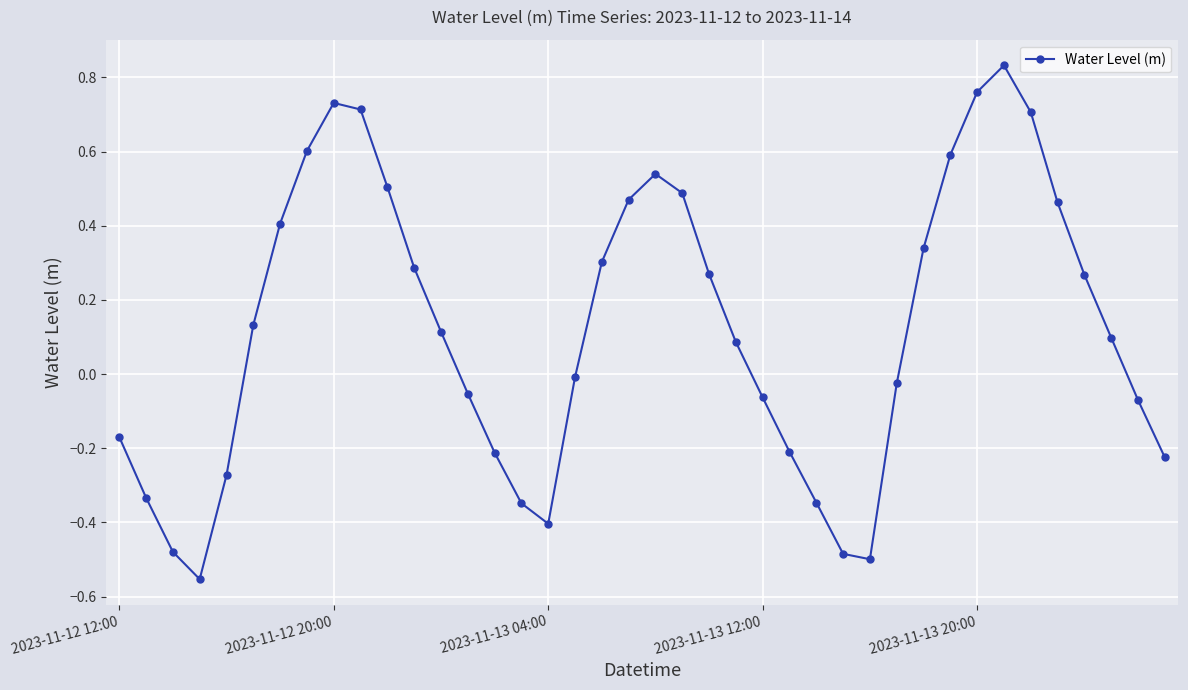

True or false: the data has more than 0 interior local peaks.

True